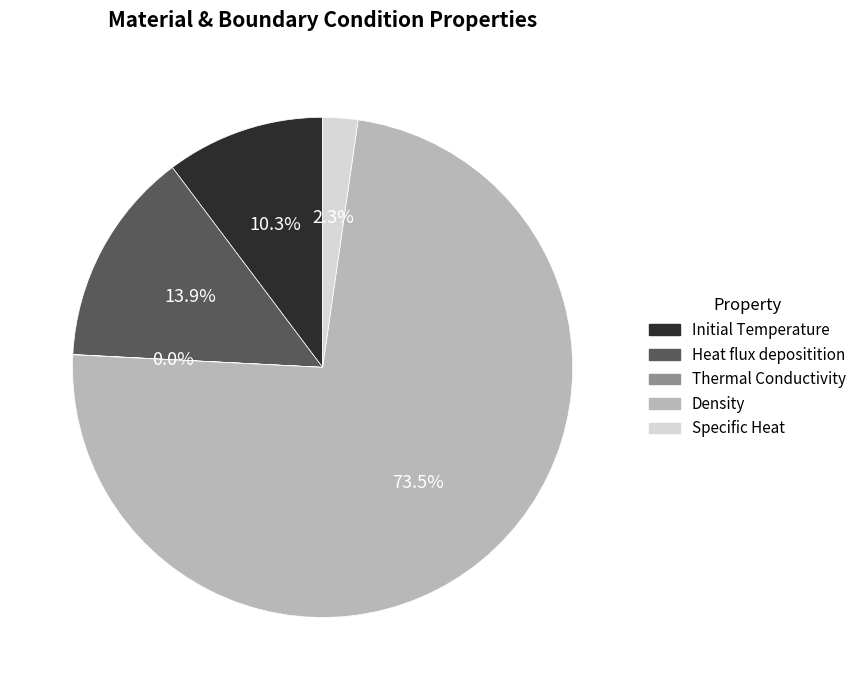

Does any single category account for the majority?

Yes